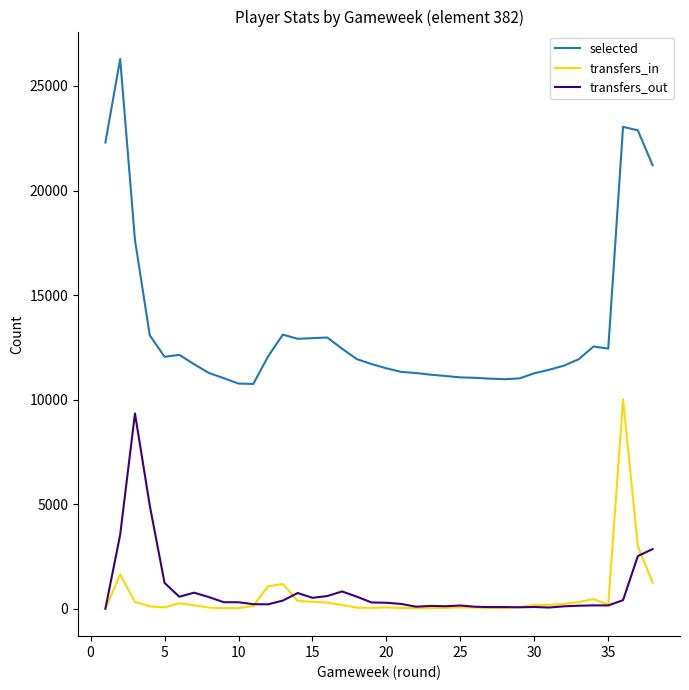

Which series has the widest spread of values?

selected